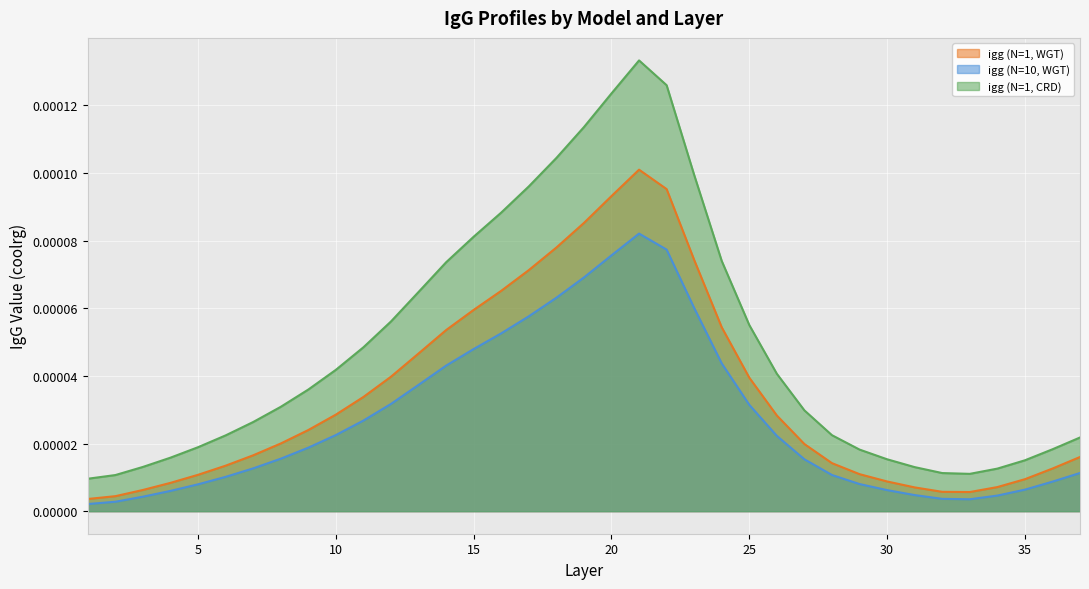

True or false: igg (N=1, CRD) and igg (N=1, WGT) intersect in this chart.

False